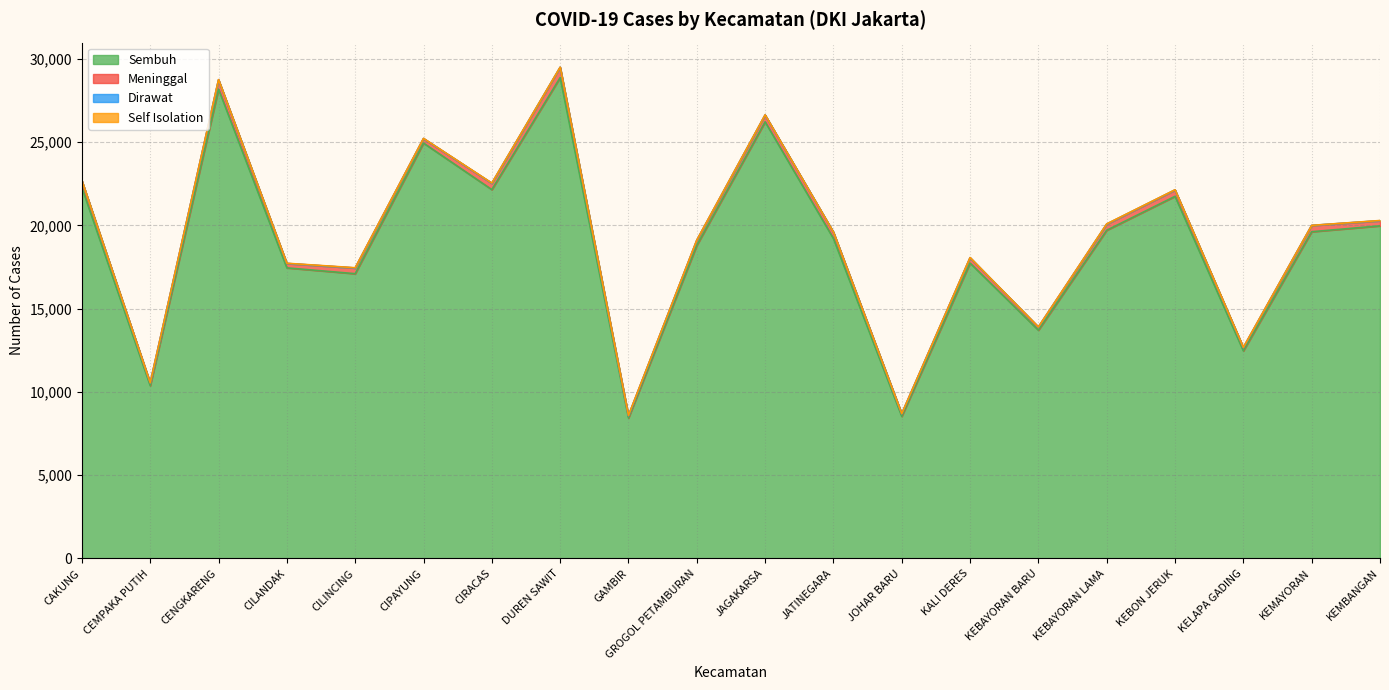

Which series has the largest total across all categories?

Sembuh